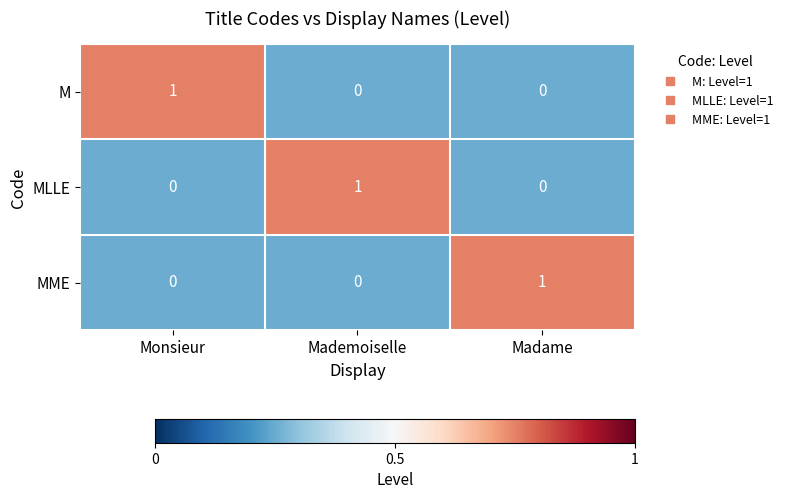

At how many categories does at least one series exceed 0?

3